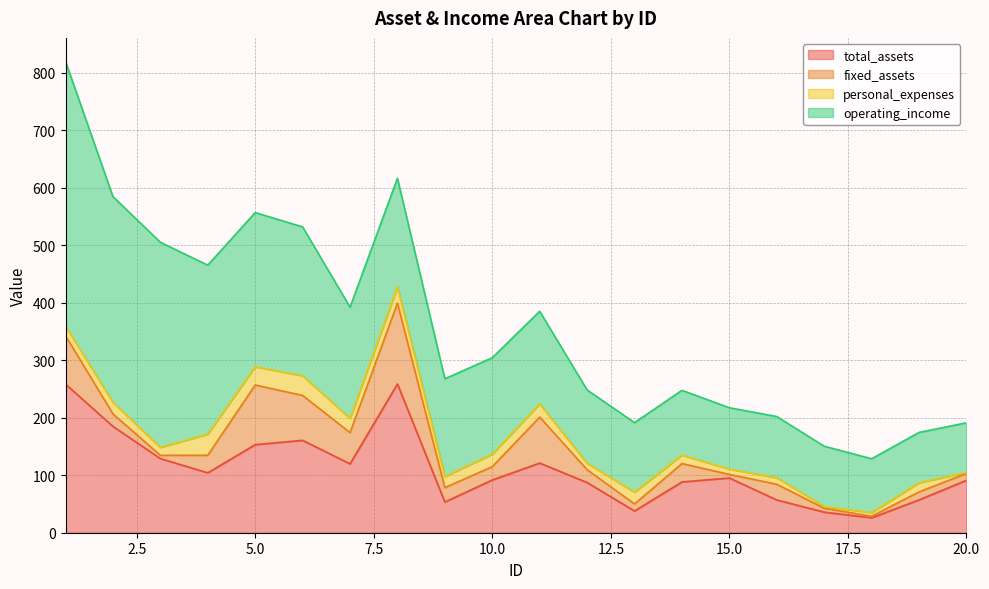

Does the chart have visible grid lines?

Yes